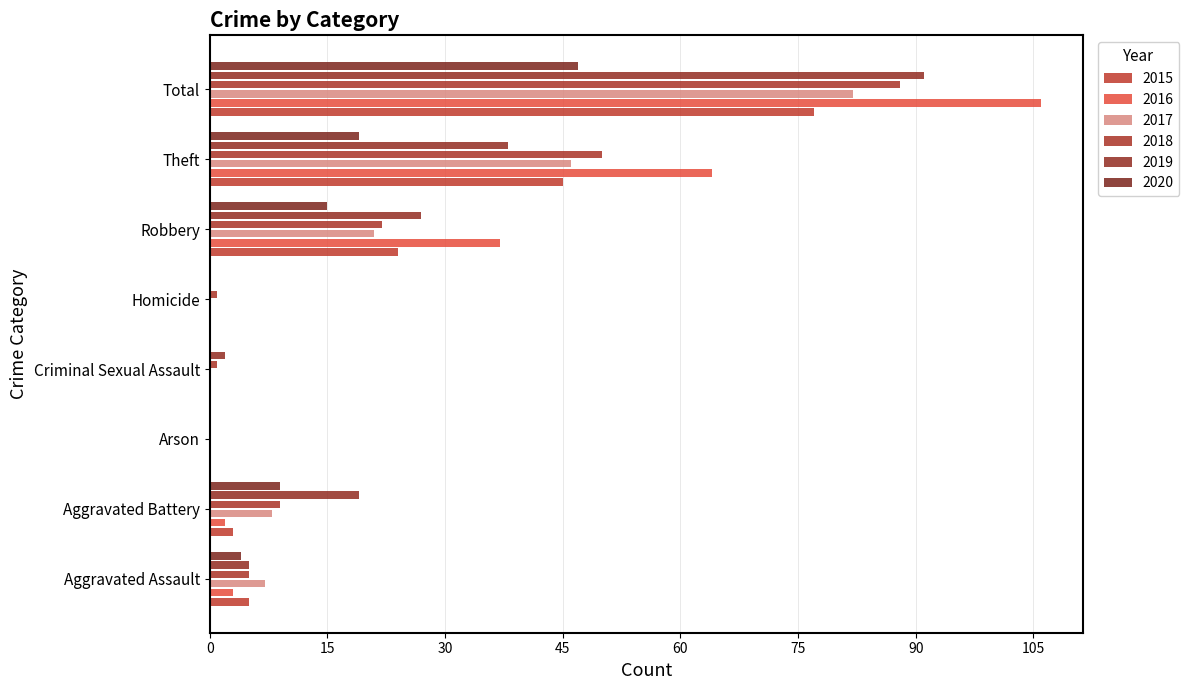

Count the number of categories in the chart.

8